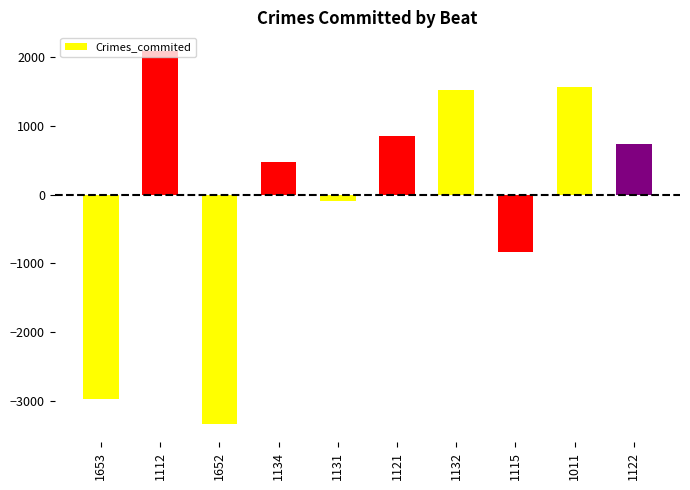

How many distinct data groups are displayed?

1